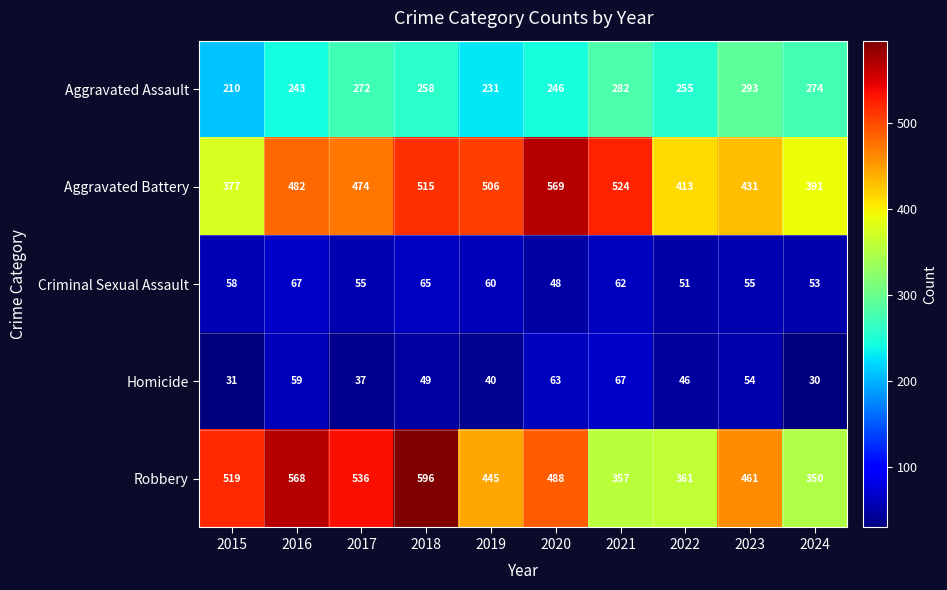

At how many categories does at least one series exceed 553?

3